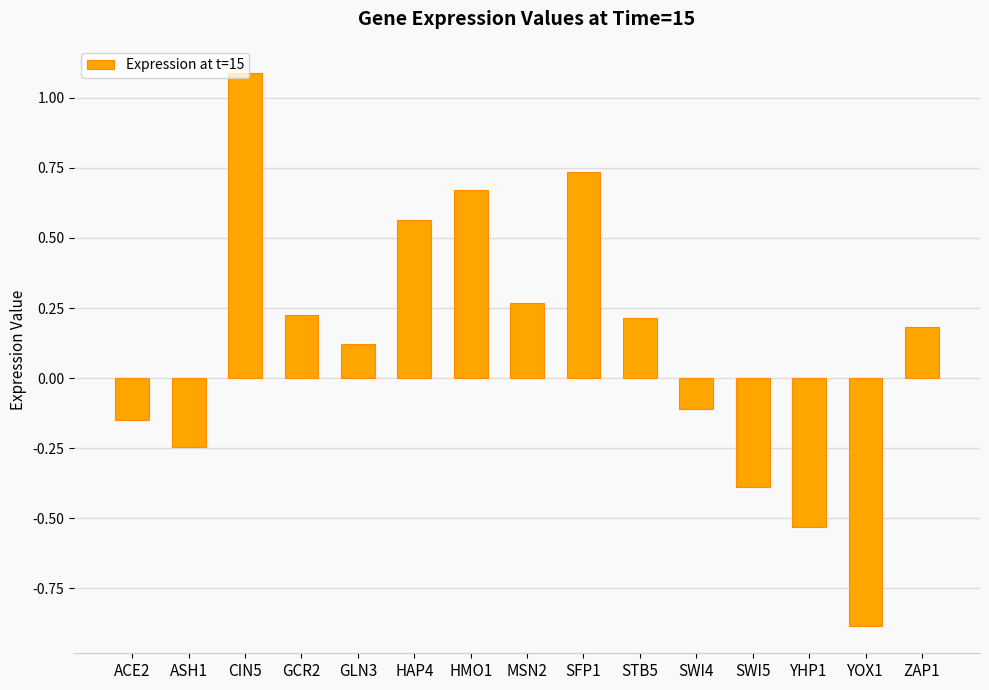

Are the bars horizontal?

No